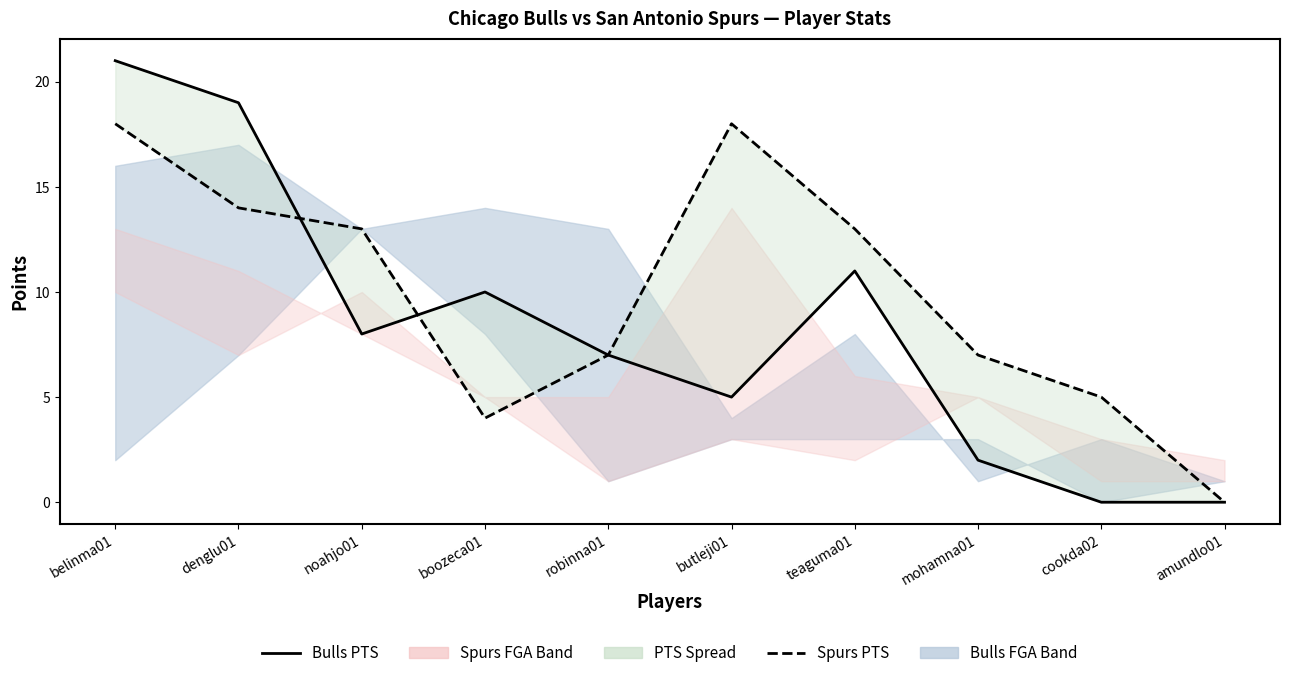

What is the sum of all Bulls PTS values?

83